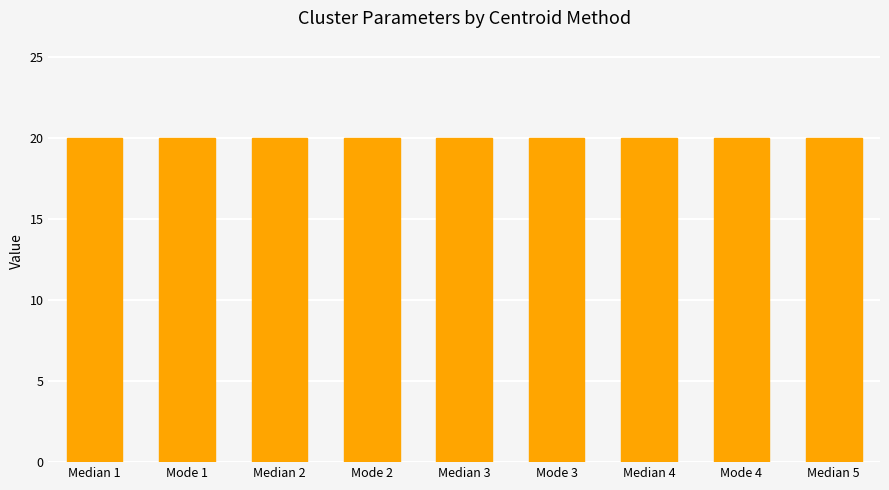

Between Mode and Mode, which is larger?

Mode